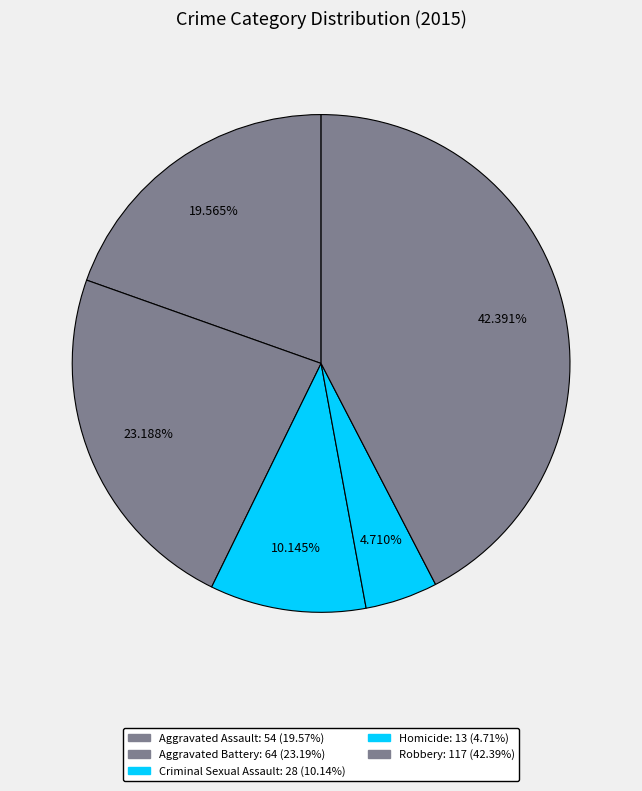

True or false: Homicide accounts for 15% of the total.

False